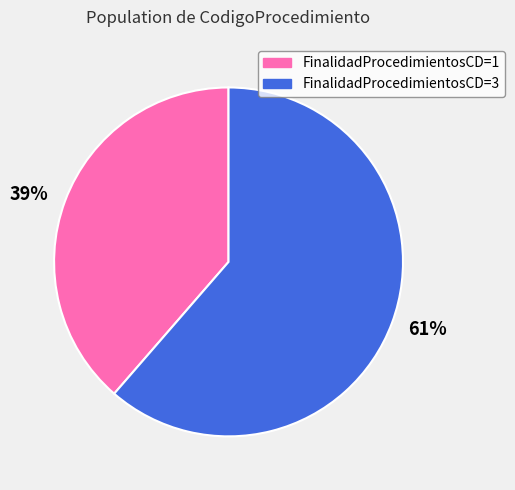

To the nearest percent, what is the average slice percentage?

50%